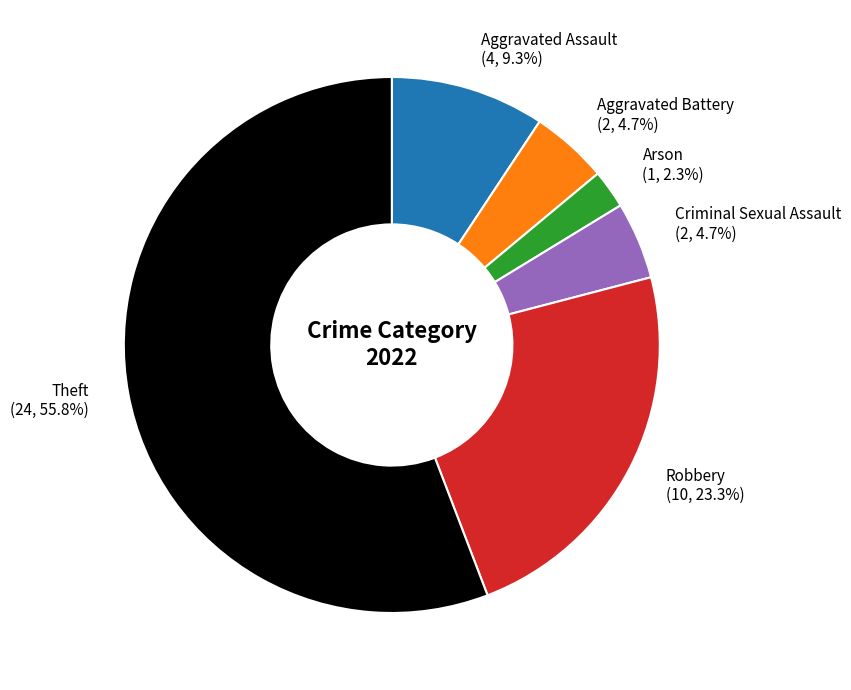

The Aggravated Assault slice represents 9% of the pie. True or false?

True